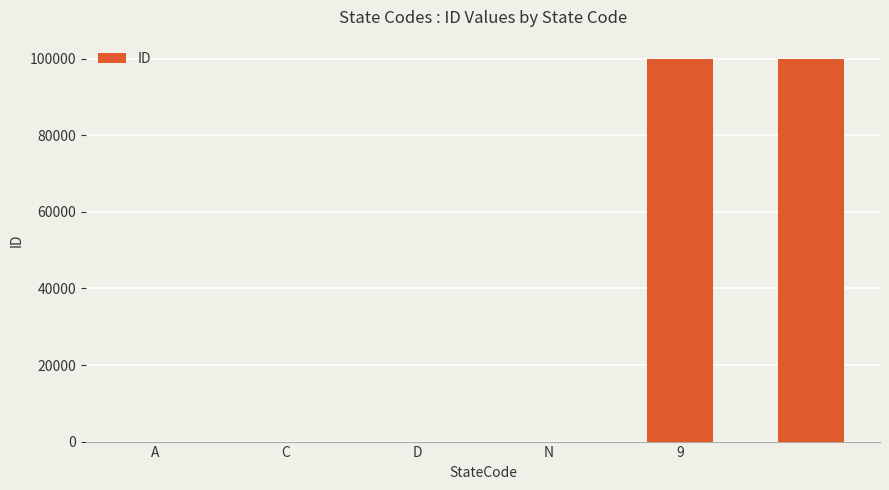

What is the maximum value shown in the chart?

99999